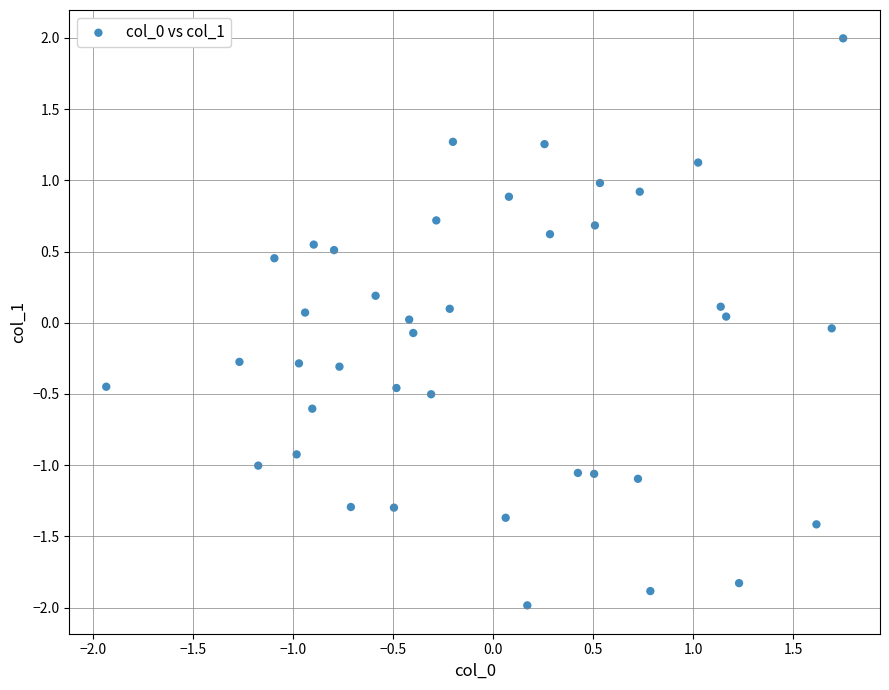

What is the range of Y values (max minus min)?

4.0